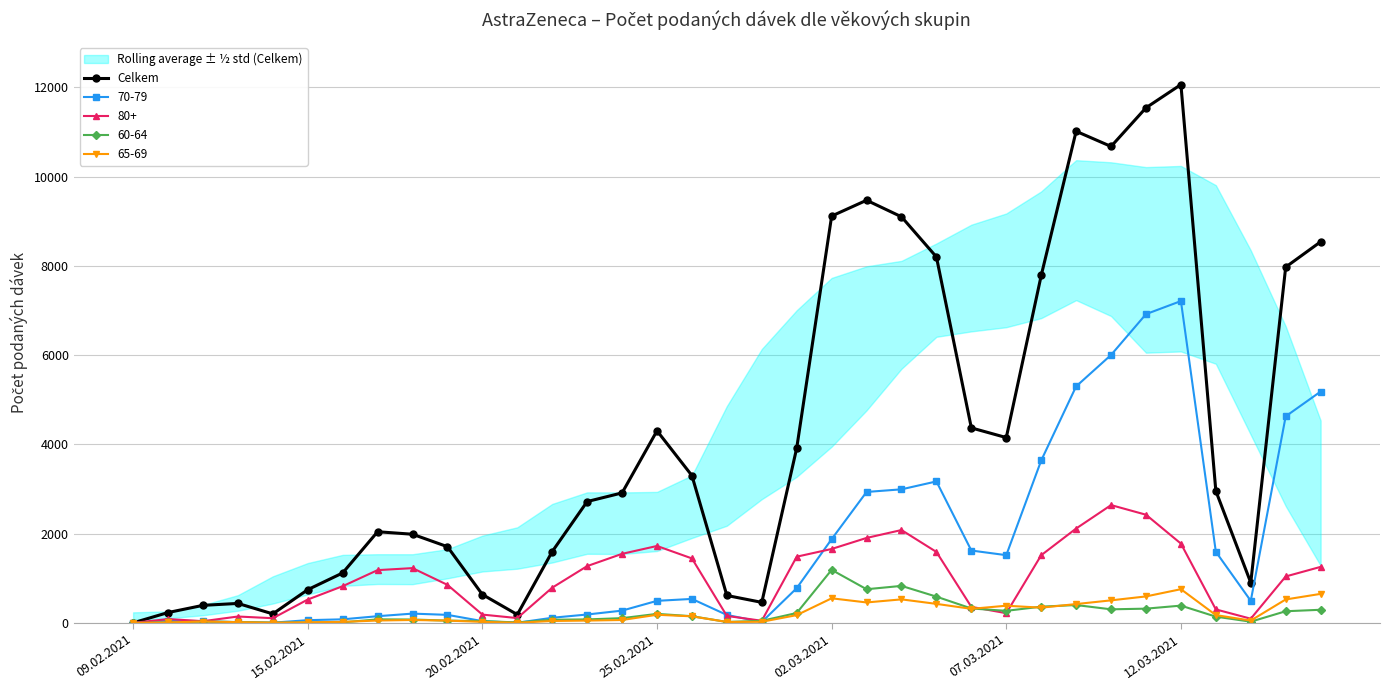

What is the value of the 17th point from the left?

3300